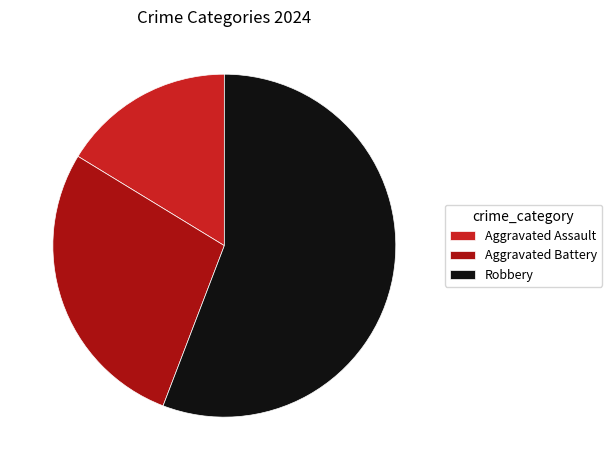

Is the sum of Aggravated Battery and Robbery greater than half?

Yes